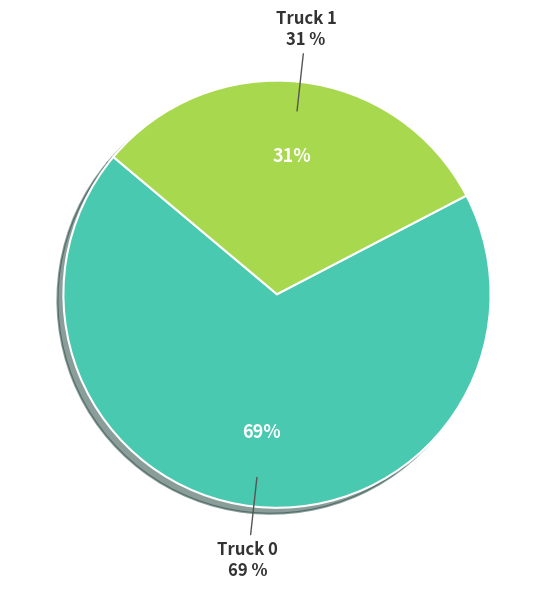

What percentage do Truck 1 and Truck 0 together represent?

100.0%